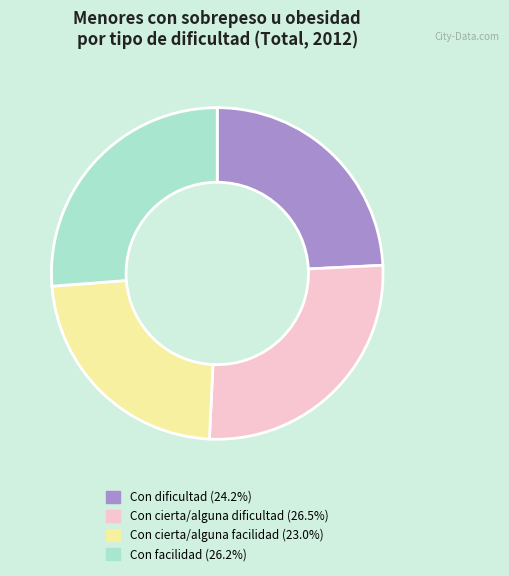

True or false: Con facilidad accounts for 35% of the total.

False